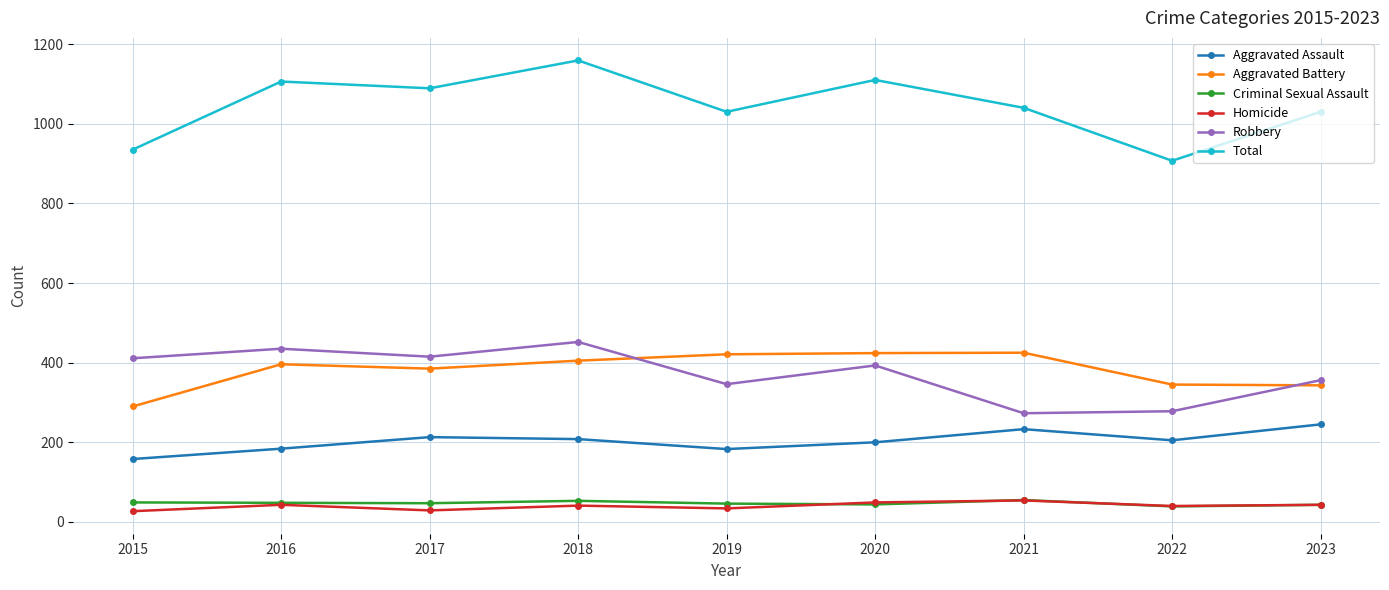

At how many categories does at least one series exceed 1116?

1